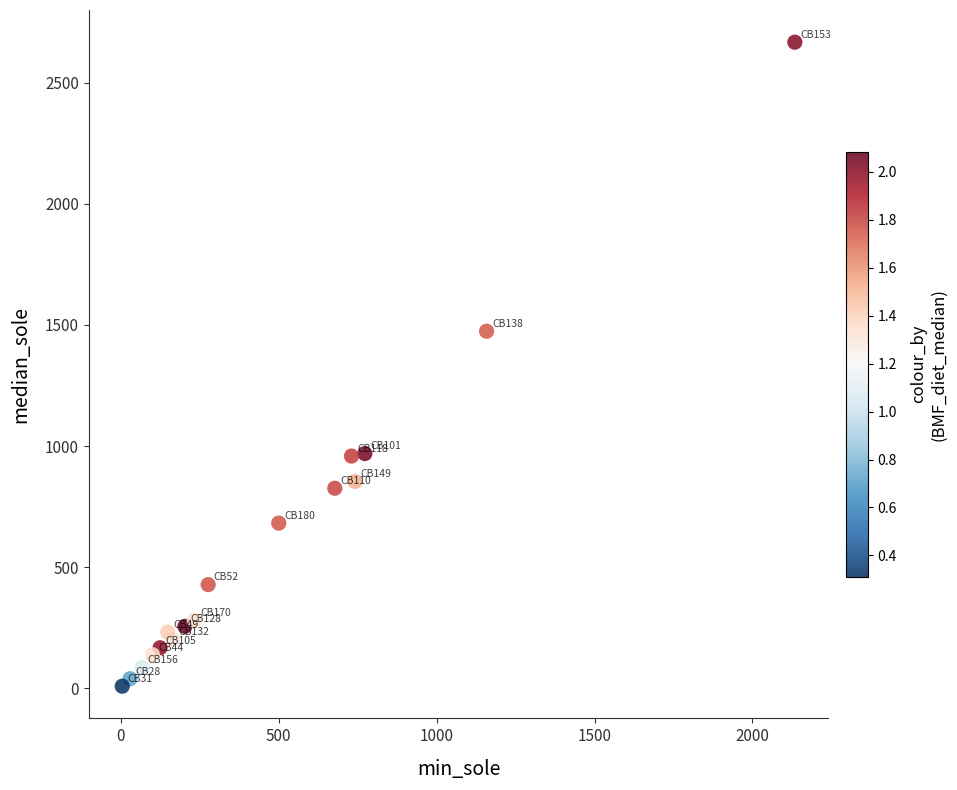

What is the range of X values (max minus min)?

2129.7